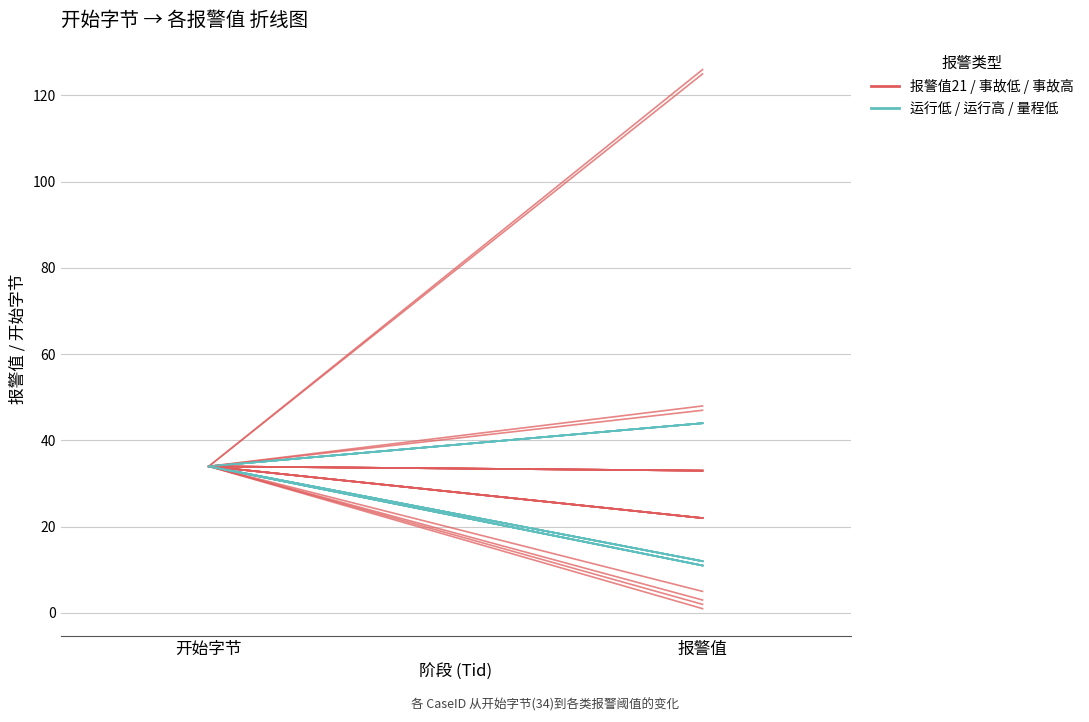

Which has a higher value, 报警值 or 开始字节?

报警值